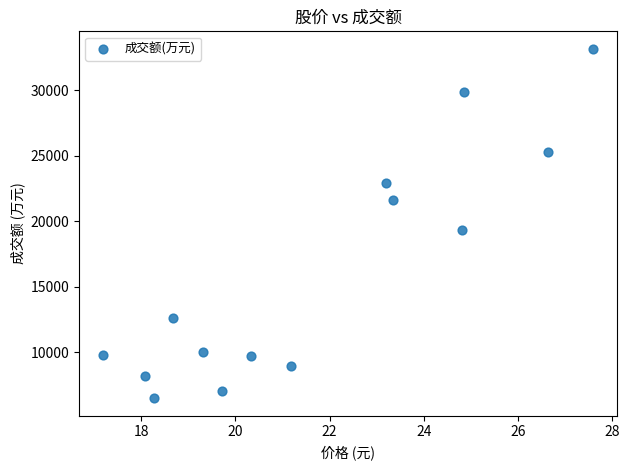

What Y value in the scatter plot is closest to 19825?

19353